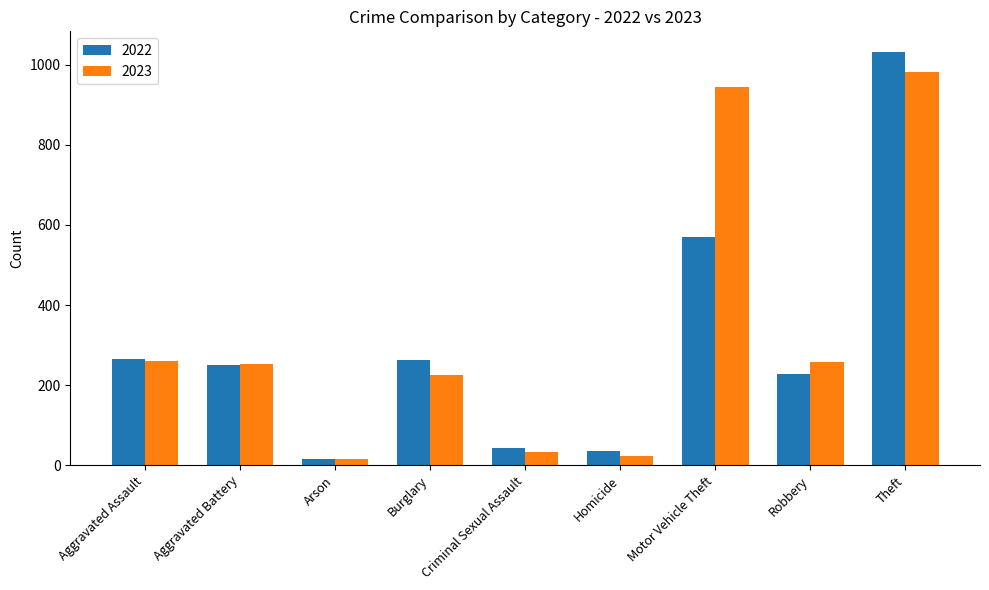

What is the lowest value of the 2023 series?

15